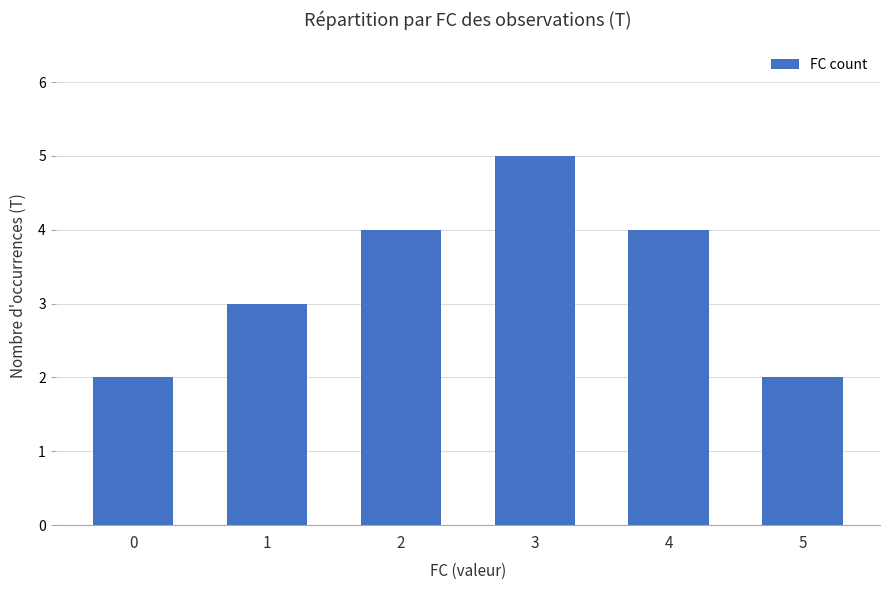

Reading right to left, list all the values displayed in this chart.

2	4	5	4	3	2